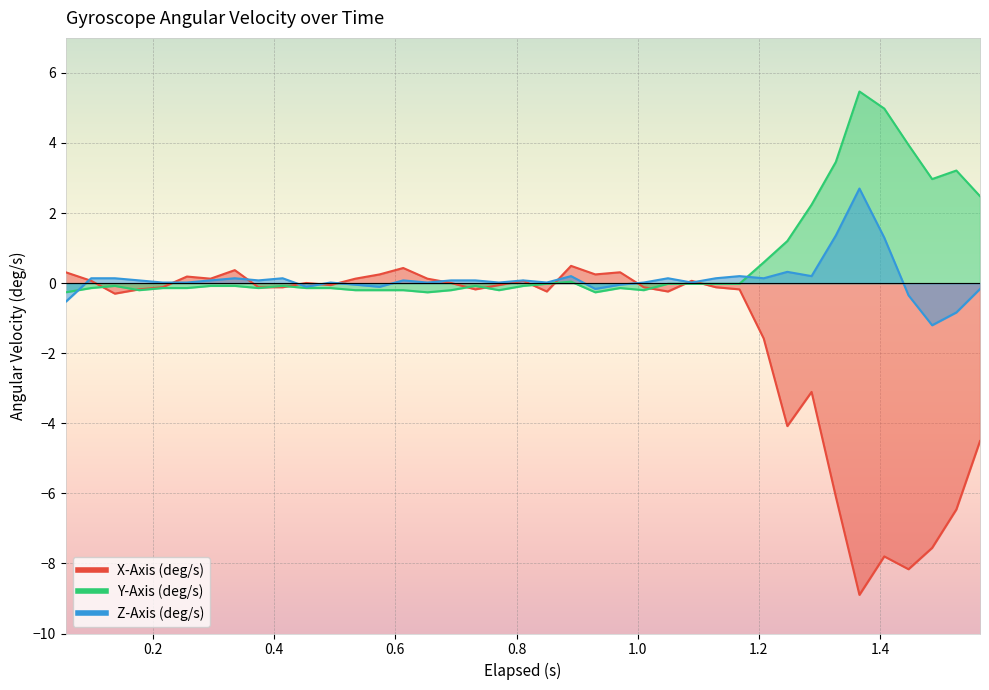

How many data points in Z-Axis (deg/s) are less than 0?

10